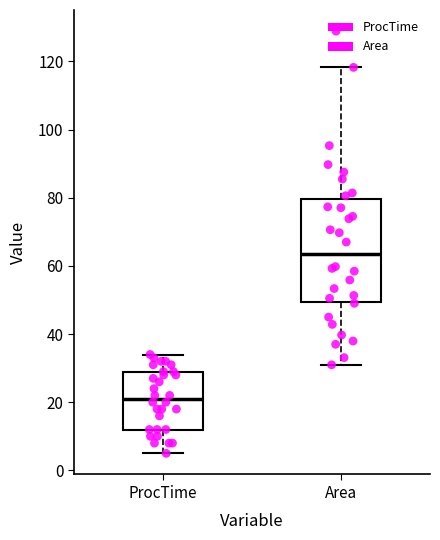

Reading left to right, transcribe this box plot: for each box, give where its median line is, the range the box spans, and where its two whiskers end, as read against the y-axis. The values are not printed on the chart, so give them approximately, as read against the axis.

ProcTime: median 22, box 12 to 28, whiskers 6 to 34
Area: median 64, box 50 to 80, whiskers 30 to 118